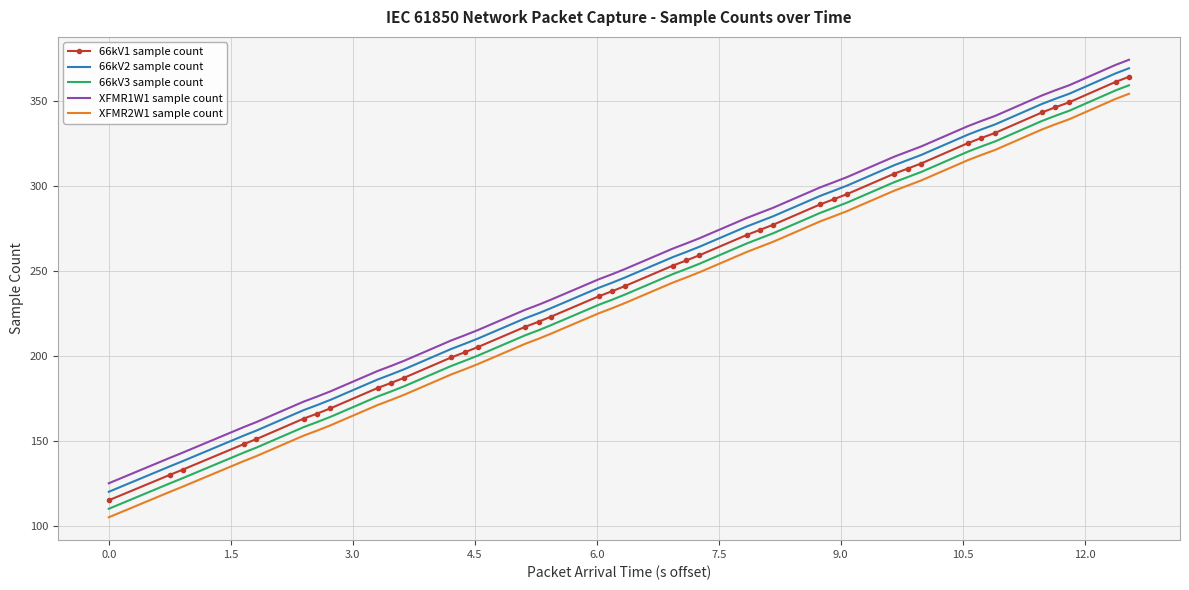

What is the minimum value shown in the chart?

105